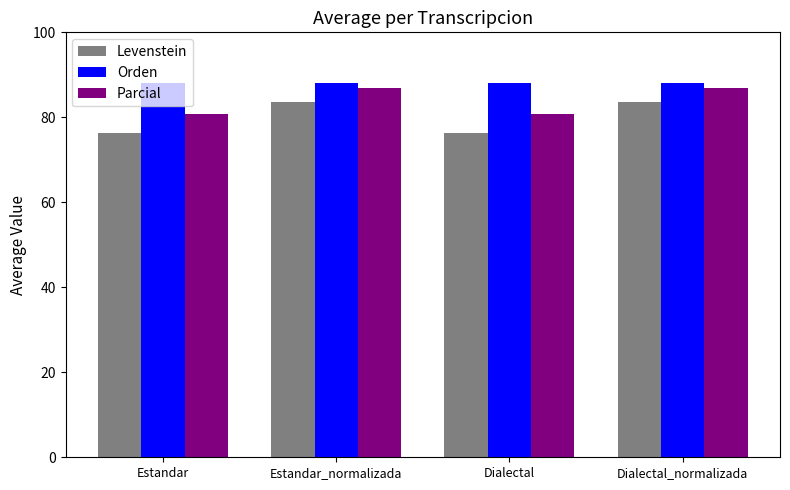

What position from the left is Estandar?

1